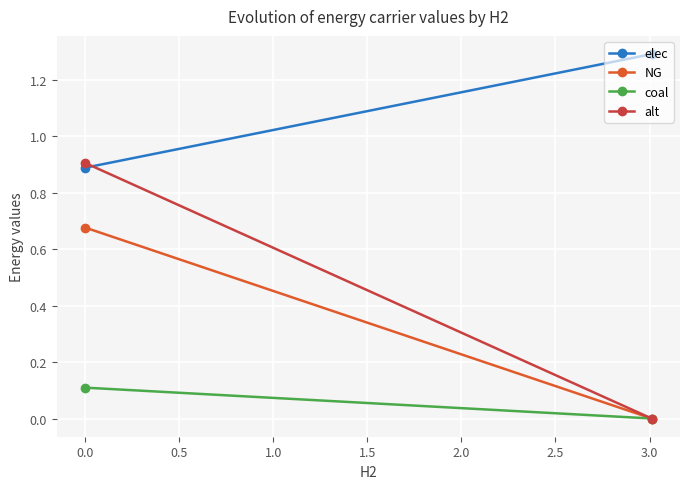

What is the sum of all alt values?

0.9